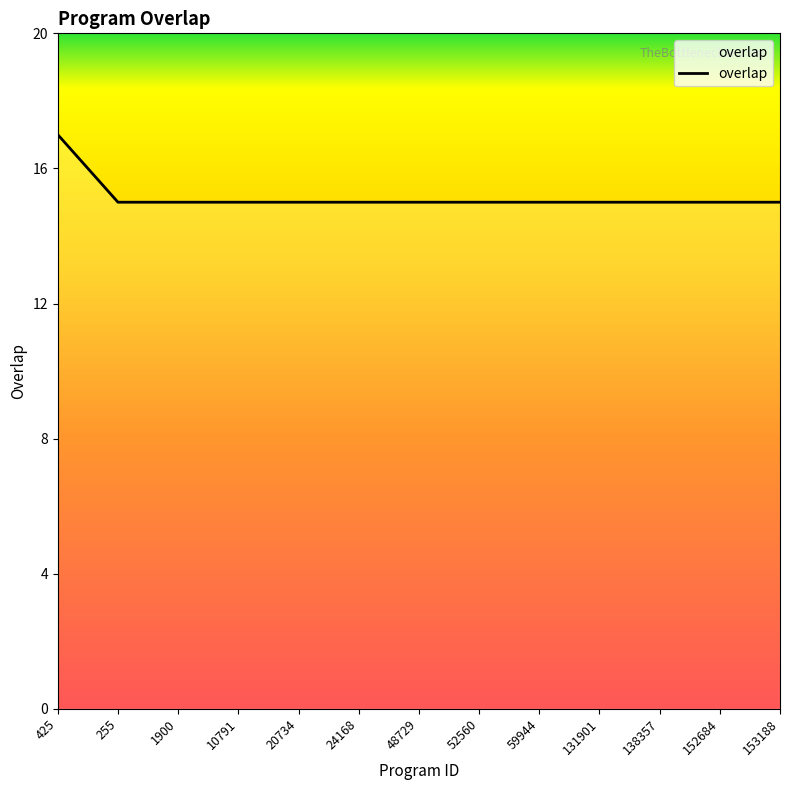

Is this an area chart (filled region under the line)?

No